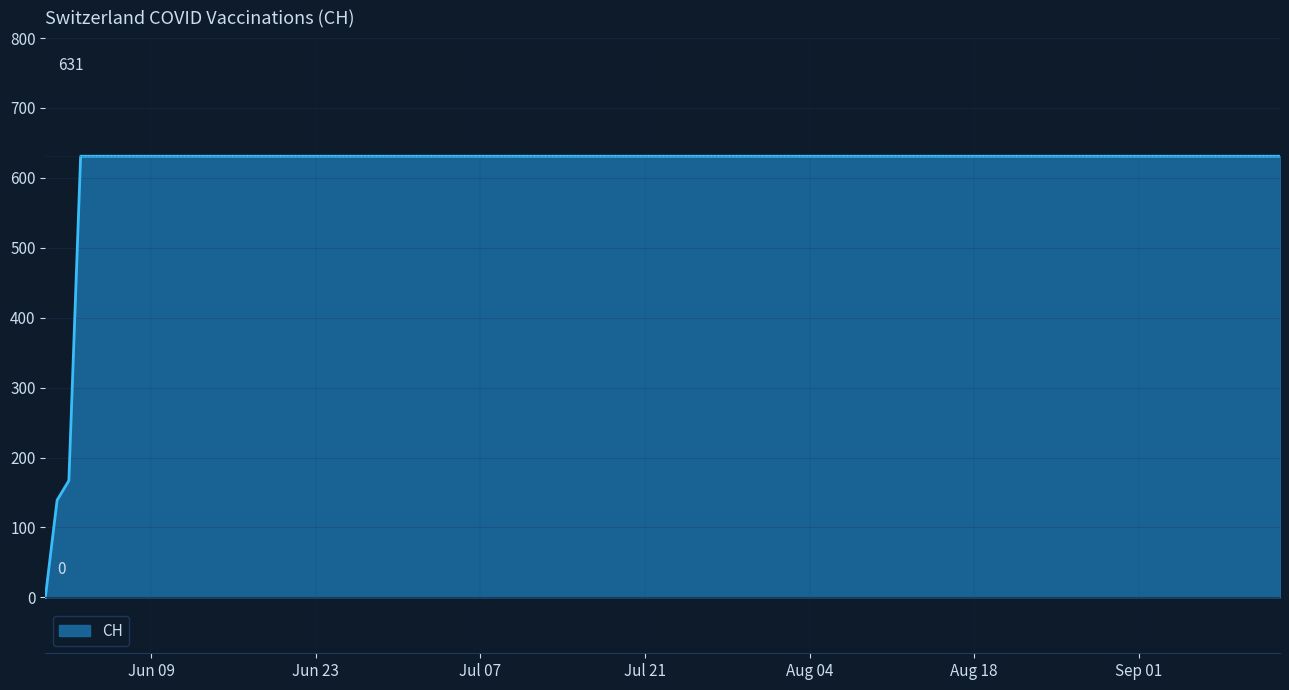

What is the difference between the maximum and minimum values?

631